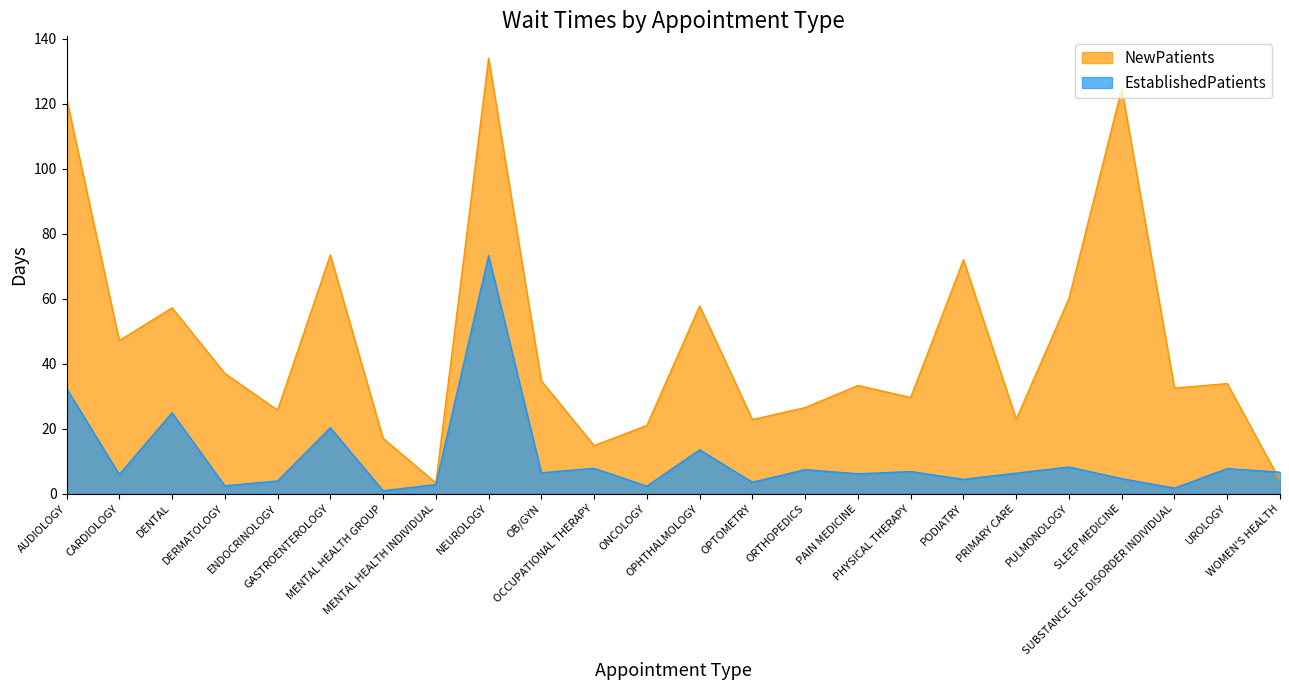

What is the lowest value of the EstablishedPatients series?

0.9